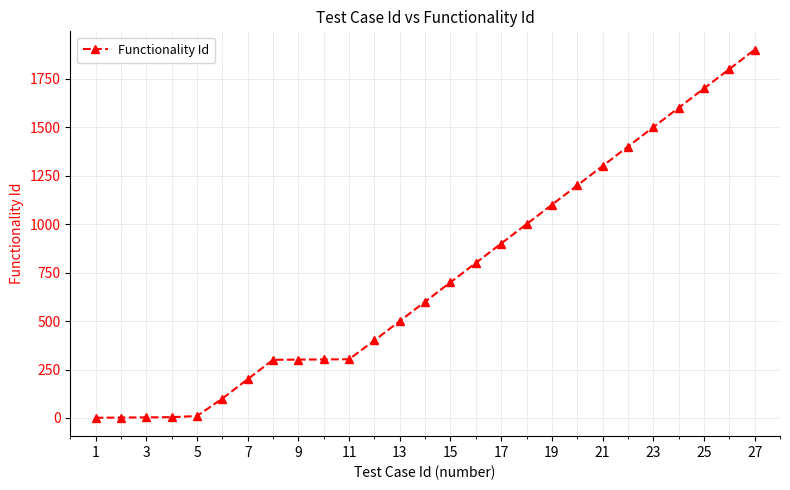

What is the difference between the second highest and minimum values?

1799